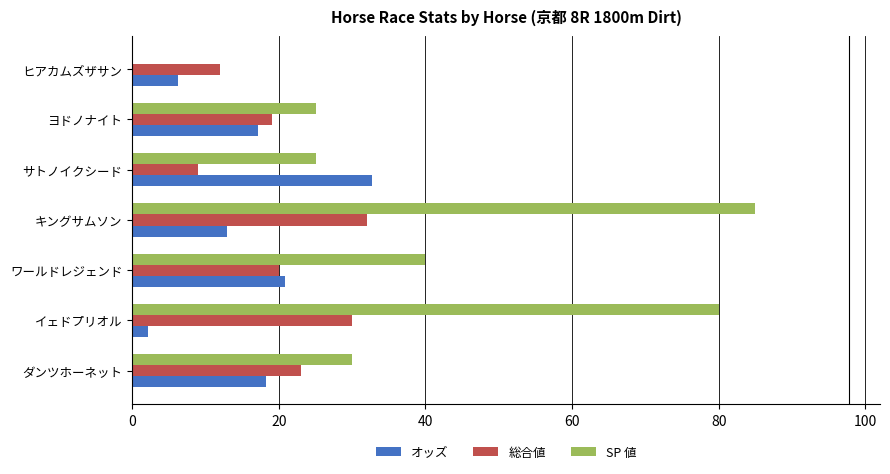

Count the number of categories in the chart.

7